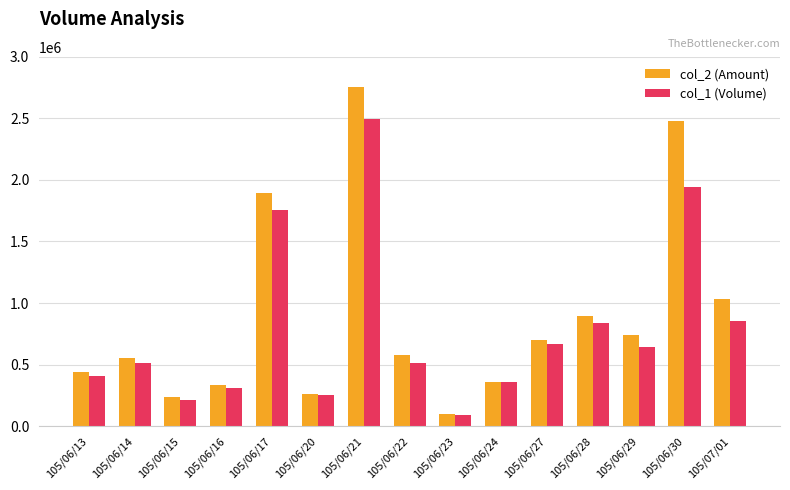

Reading right to left, extract all data points from this chart.

col_2 (Amount): 1035240	2477290	741620	893500	702850	359960	97980	579960	2757730	256760	1892720	333140	234430	556840	442150
col_1 (Volume): 857000	1945000	639000	840000	666000	361000	86000	514000	2497000	254000	1757000	307000	213000	514000	404000